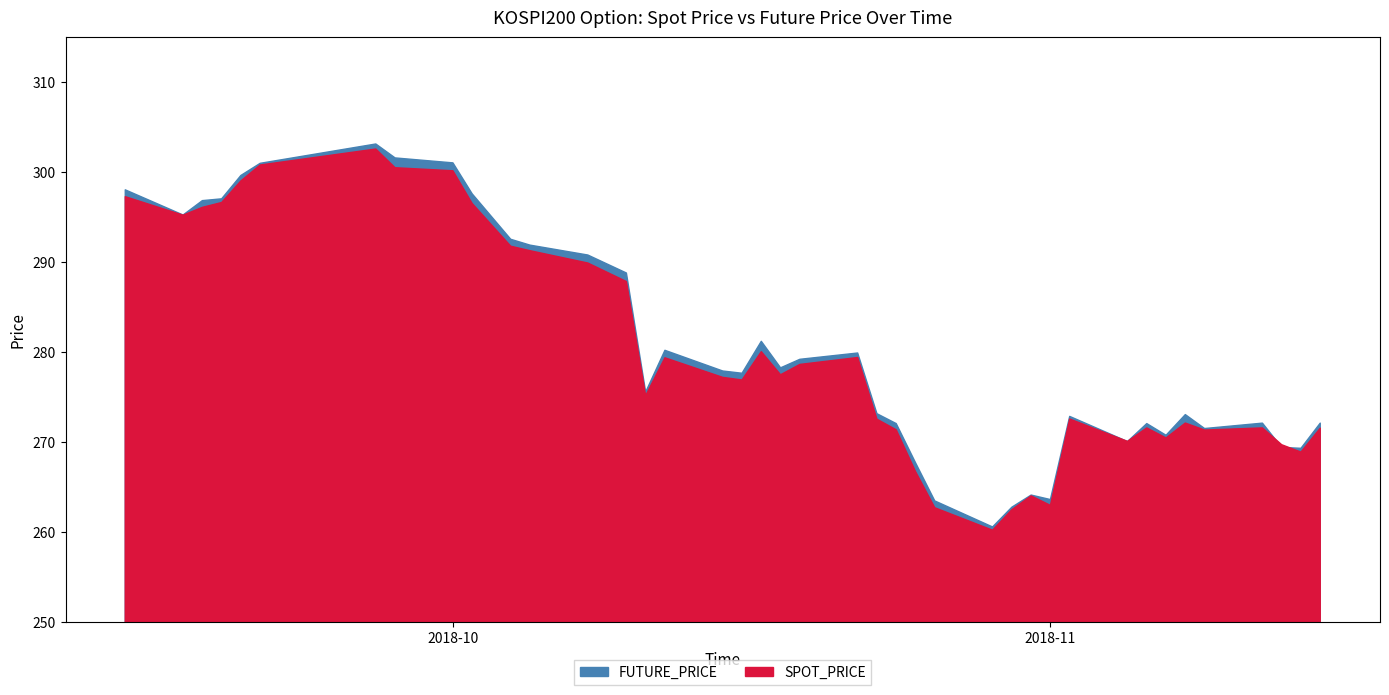

What are all the series names shown in the legend?

SPOT_PRICE, FUTURE_PRICE